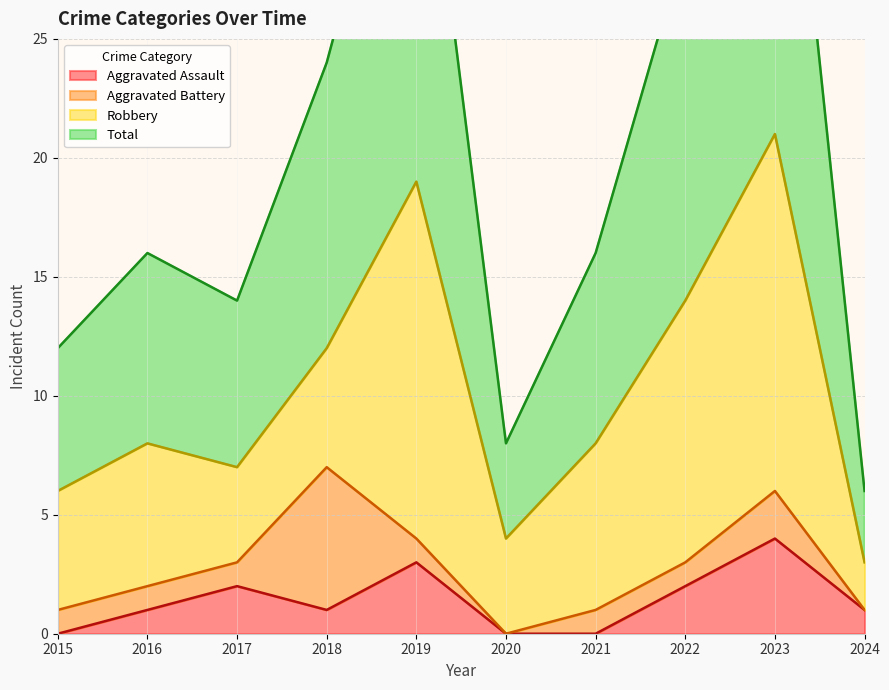

Rank the categories by Aggravated Assault value from highest to lowest.

2023, 2019, 2017, 2022, 2016, 2018, 2024, 2015, 2020, 2021